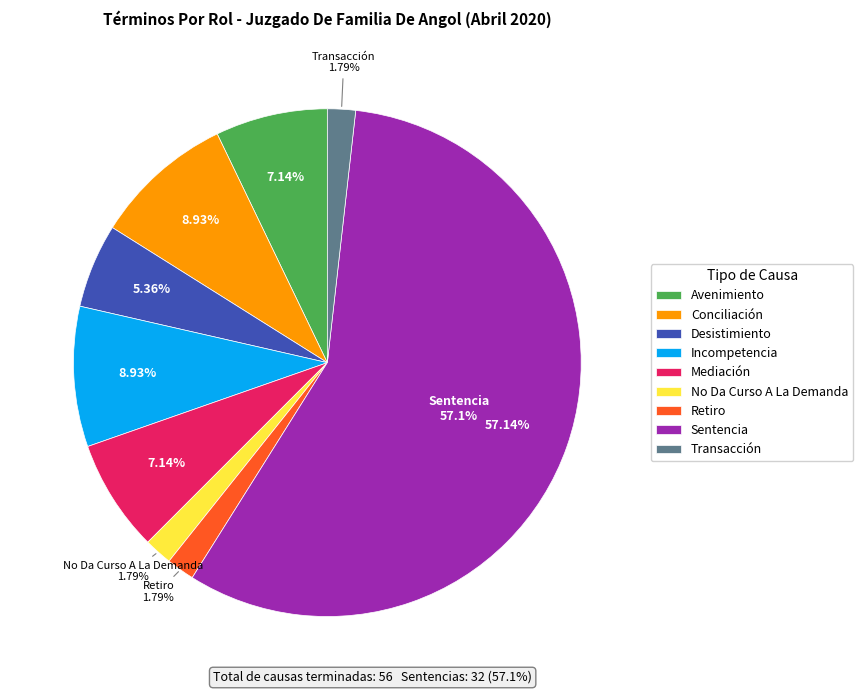

To the nearest percent, what is the combined percentage of Retiro and Mediación?

9%